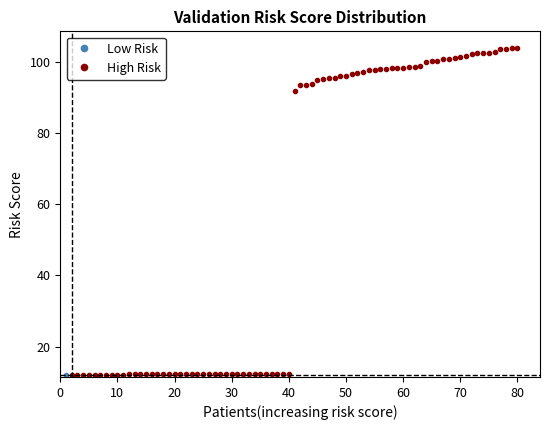

The signal_yield_error series shows 20.2 at signal_yield. True or false?

False